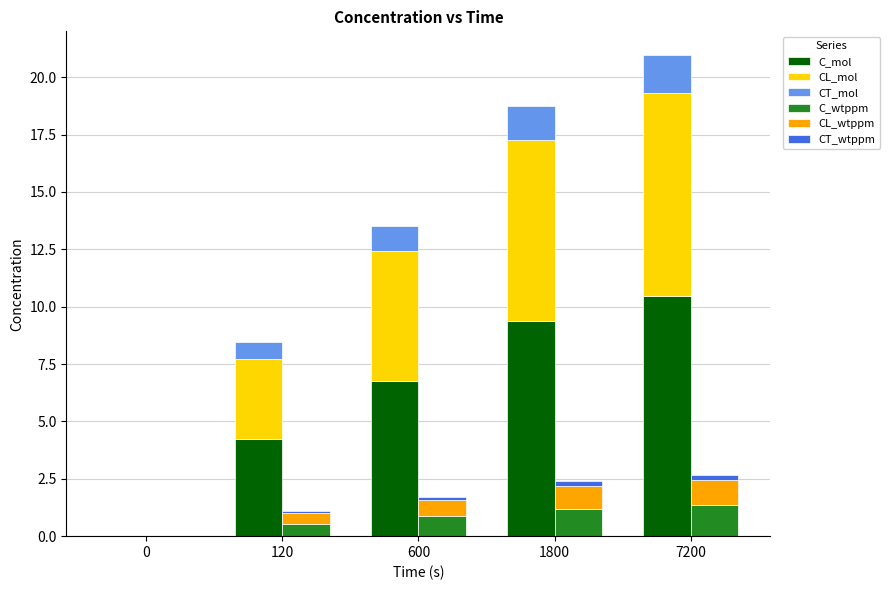

Reading left to right, list all the values displayed in this chart.

C_mol: 0.0	4.2	6.8	9.4	10.5
CL_mol: 0.0	3.5	5.7	7.9	8.9
CT_mol: 0.0	0.7	1.1	1.5	1.6
C_wtppm: 0.0	0.5	0.9	1.2	1.3
CL_wtppm: 0.0	0.4	0.7	1.0	1.1
CT_wtppm: 0.0	0.1	0.1	0.2	0.2